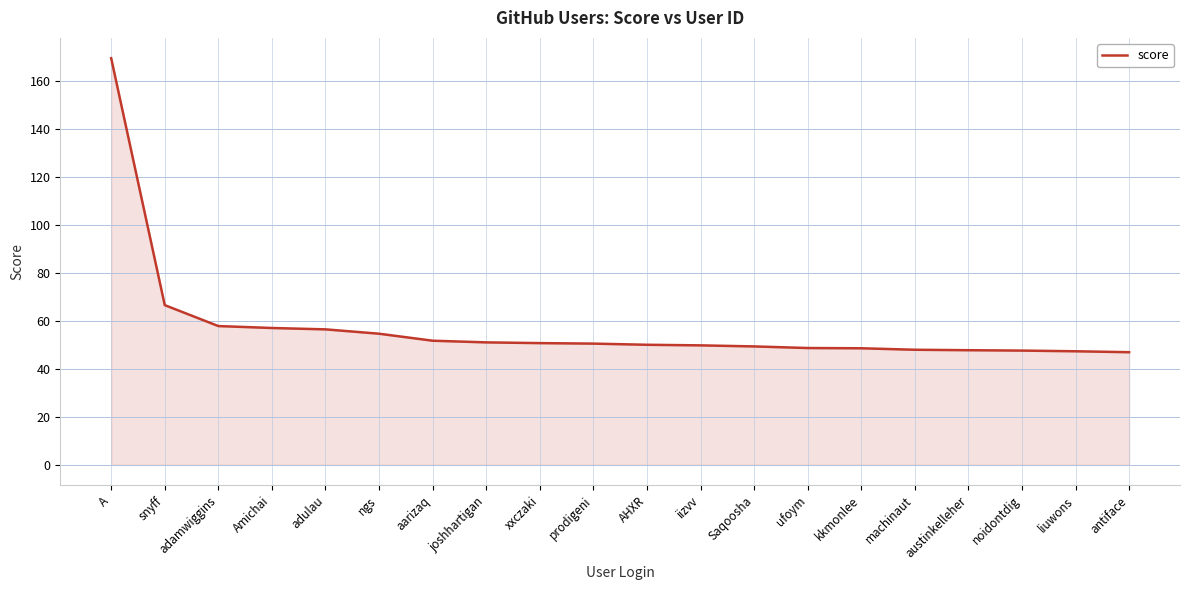

What is the difference between the second highest and minimum values?

19.6